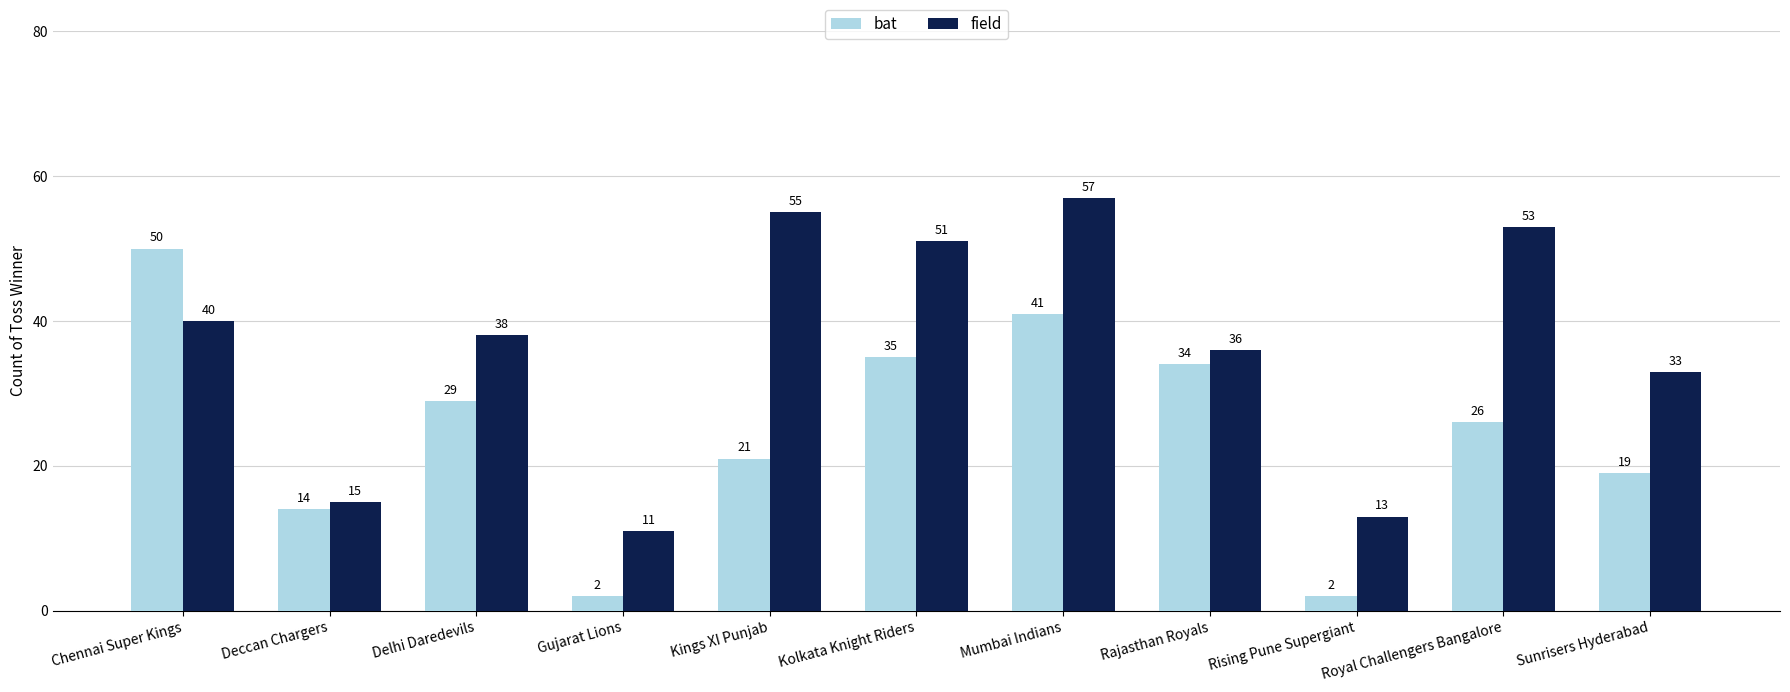

What is the total value across all series at Mumbai Indians?

98